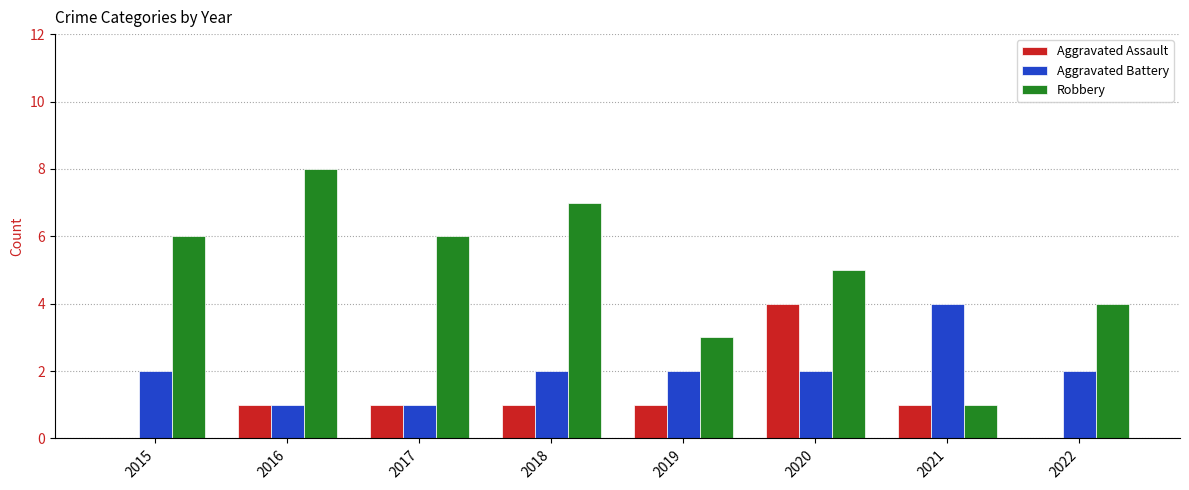

Reading left to right, extract all data points from this chart.

Aggravated Assault: 2015=0	2016=1	2017=1	2018=1	2019=1	2020=4	2021=1	2022=0
Aggravated Battery: 2015=2	2016=1	2017=1	2018=2	2019=2	2020=2	2021=4	2022=2
Robbery: 2015=6	2016=8	2017=6	2018=7	2019=3	2020=5	2021=1	2022=4